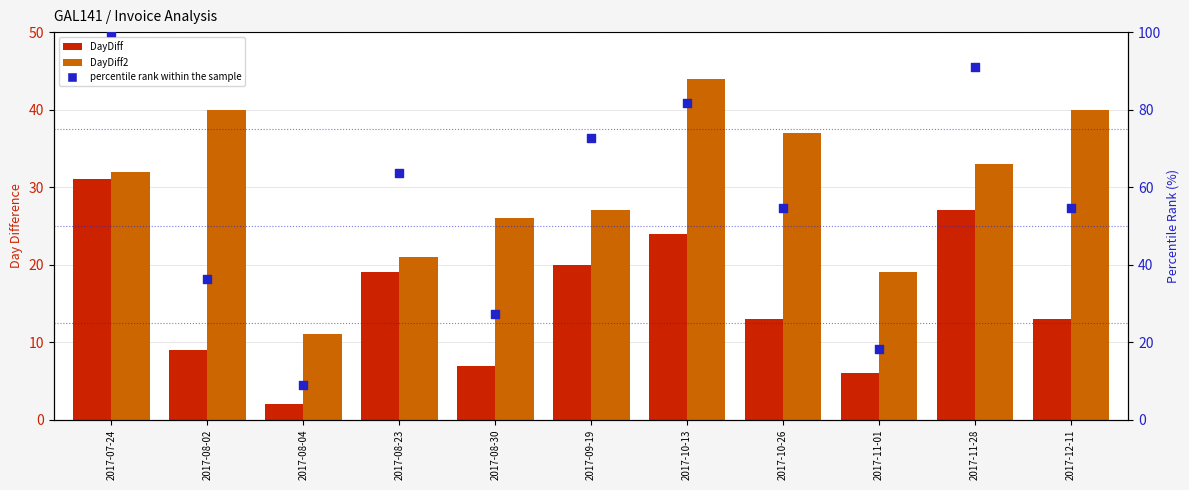

What are all the series names shown in the legend?

DayDiff, DayDiff2, percentile rank within the sample